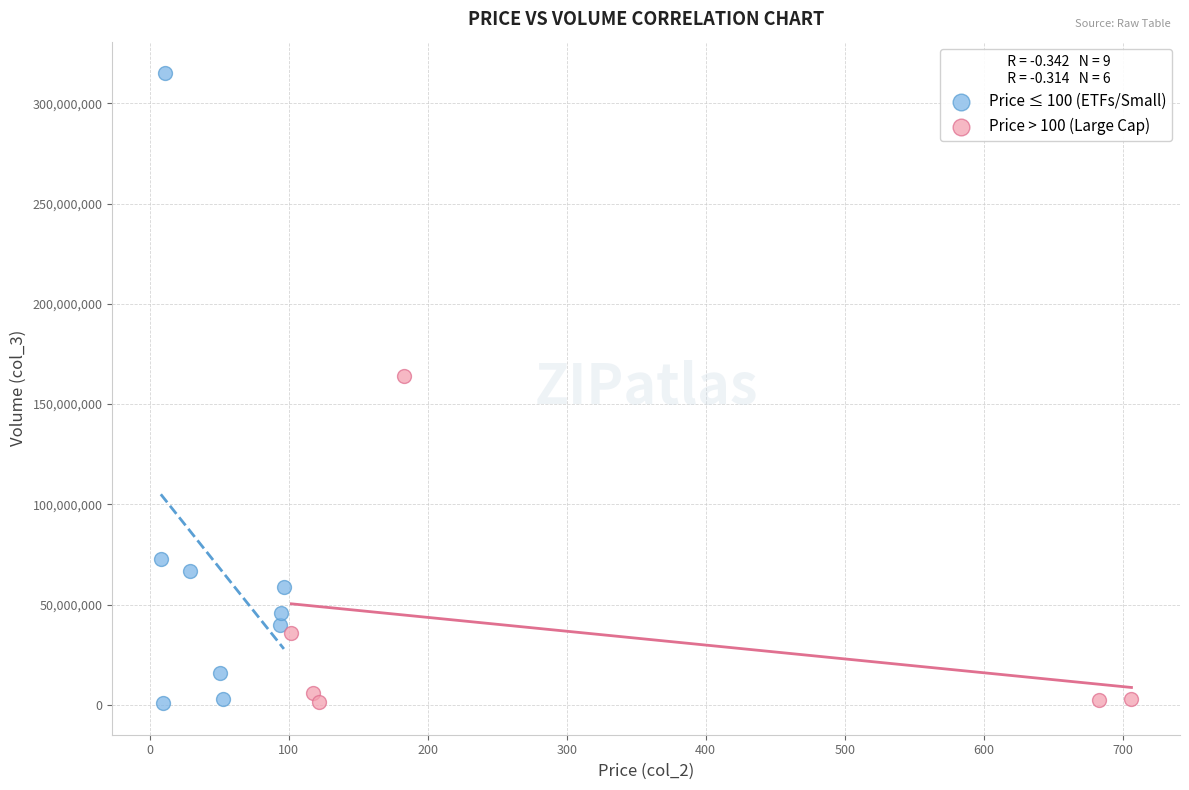

Which series has the widest spread of Y values?

Price ≤ 100 (ETFs/Small)